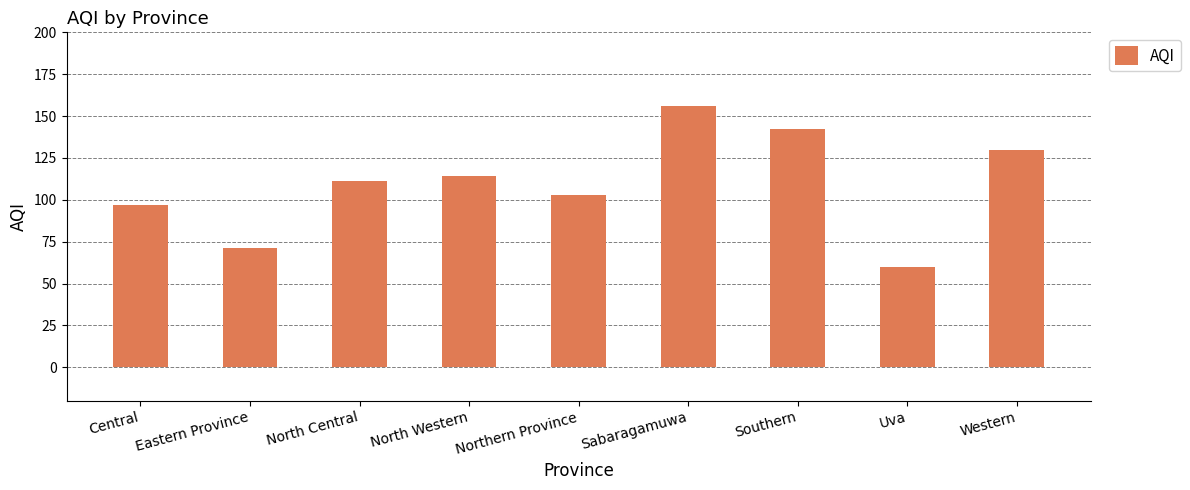

Reading right to left, transcribe all the data shown in this chart.

Western=130	Uva=60	Southern=142	Sabaragamuwa=156	Northern Province=103	North Western=114	North Central=111	Eastern Province=71	Central=97